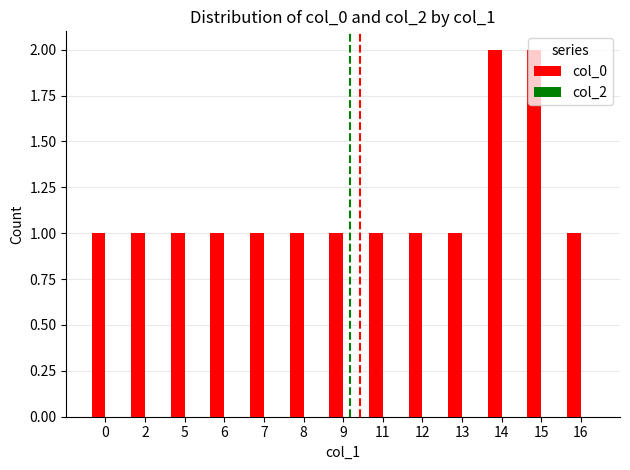

The chart shows a value of 2 at 9. True or false?

False